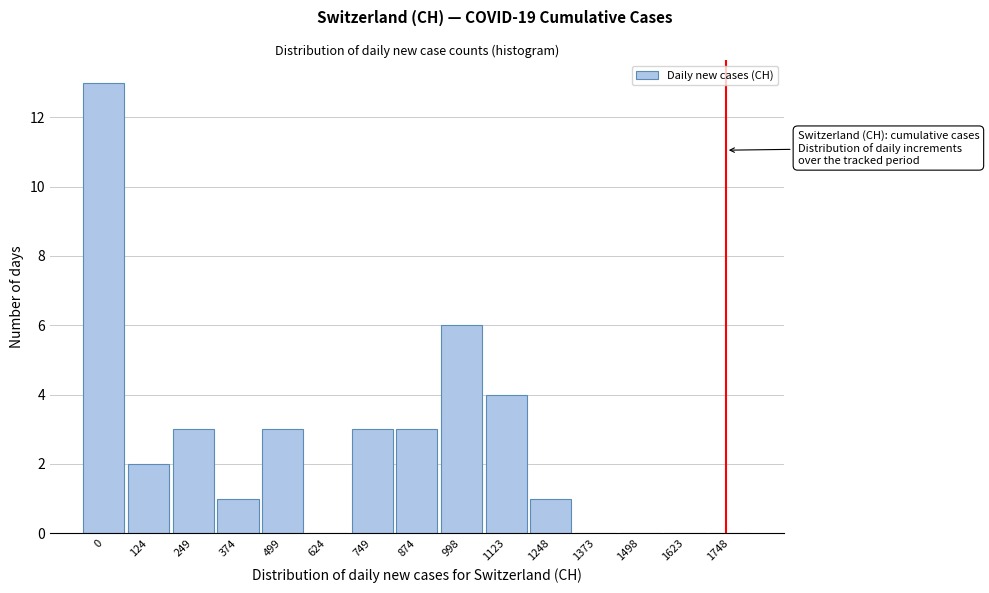

Reading left to right, what are all the values shown in this chart?

0=13	124=2	249=3	374=1	499=3	624=0	749=3	874=3	998=6	1123=4	1248=1	1373=0	1498=0	1623=0	1748=0